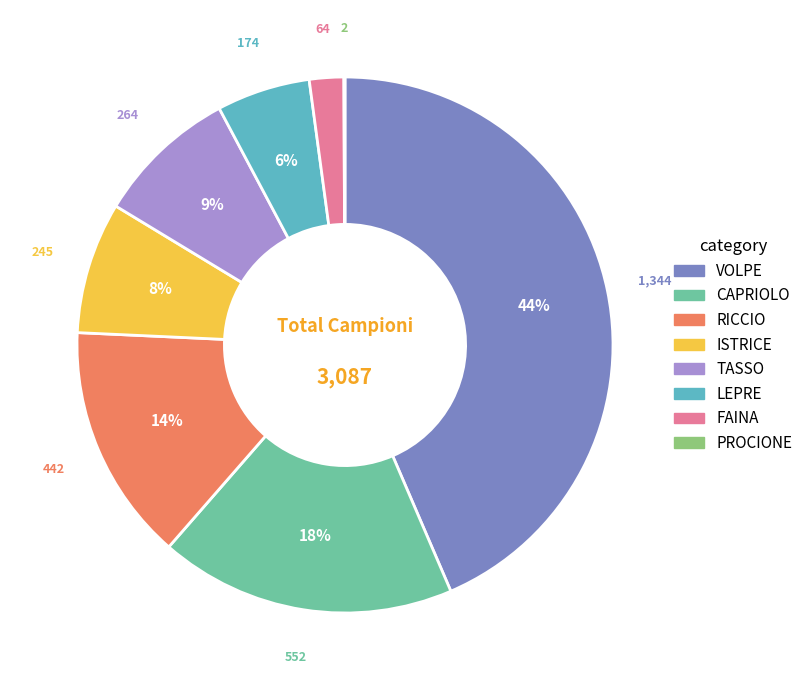

To the nearest percent, what is the average slice percentage?

12%